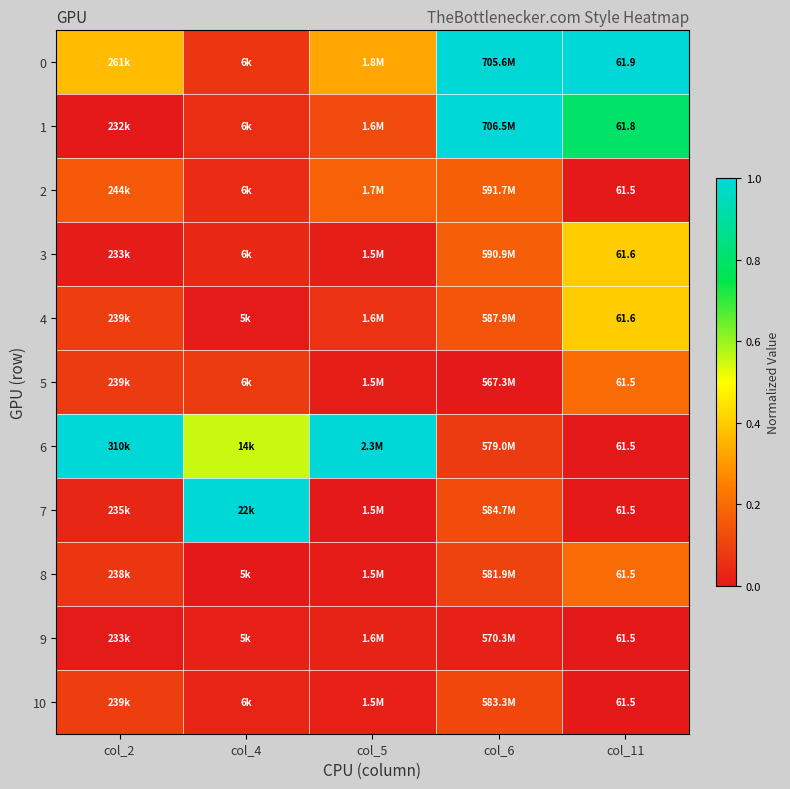

Rank the series at col_5 from highest to lowest value.

6, 0, 2, 1, 4, 9, 10, 5, 3, 8, 7